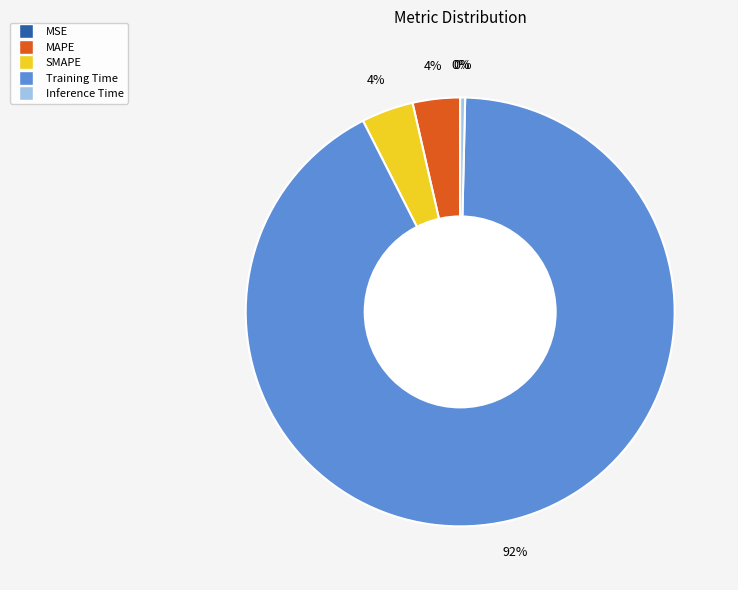

Is it true that Inference Time is 0% of the pie?

True